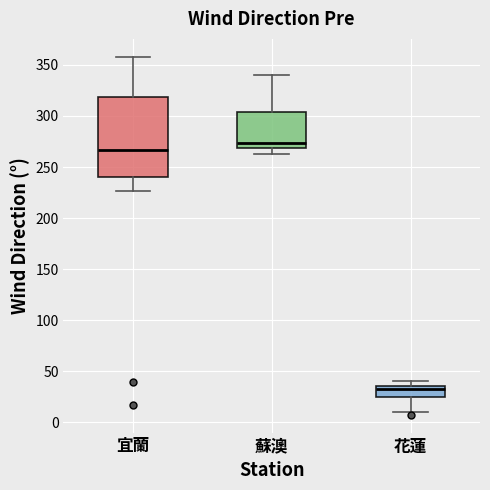

Which box's median line is the lowest?

花蓮